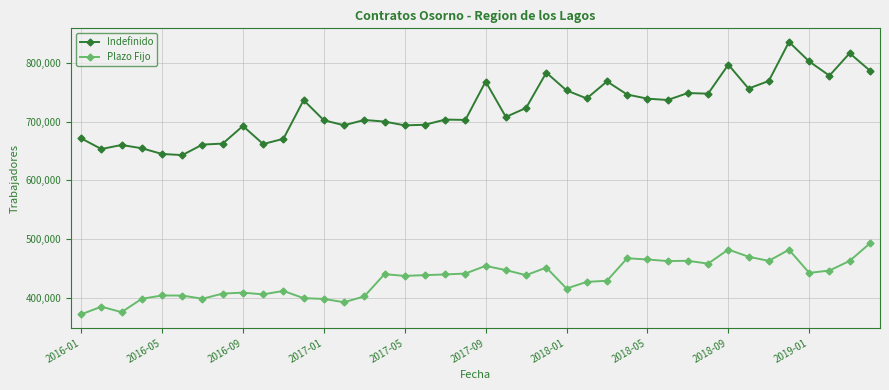

List the series in order of their peak value, highest first.

Indefinido, Plazo Fijo